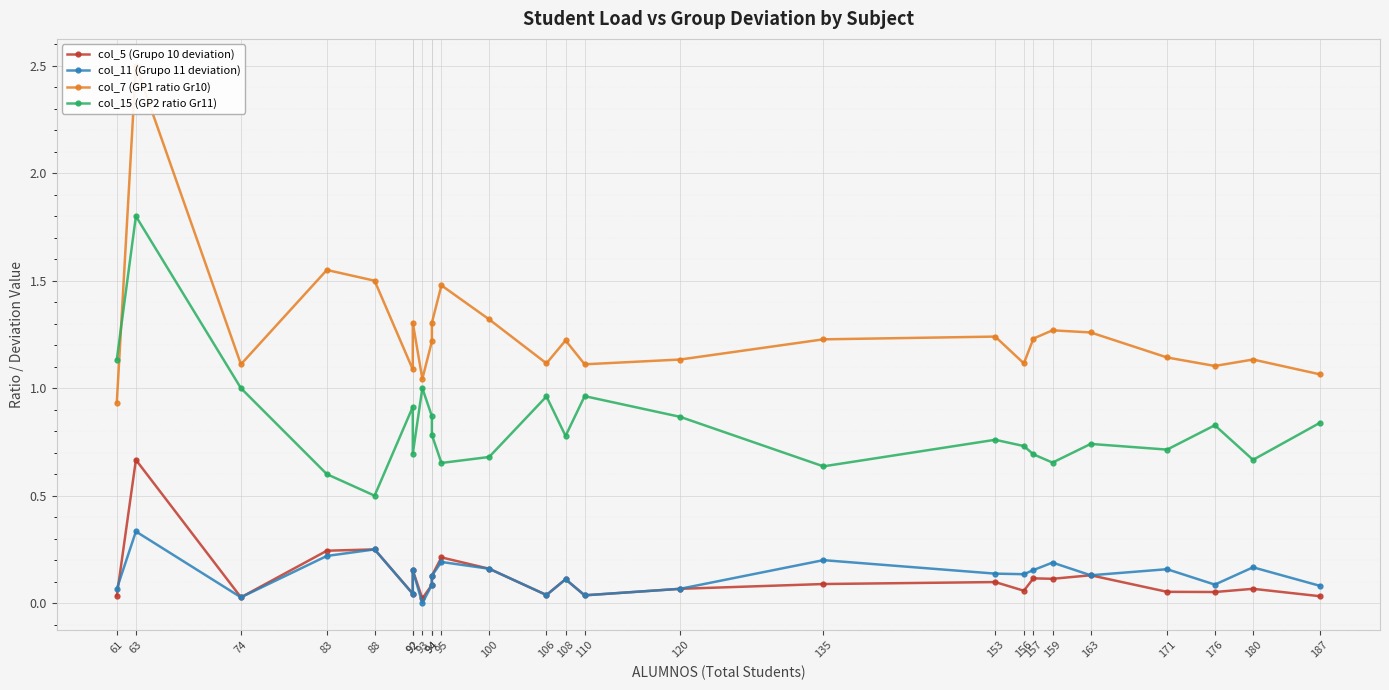

What is the value of the col_5 (Grupo 10 deviation) point at the 10th from the left?

0.1